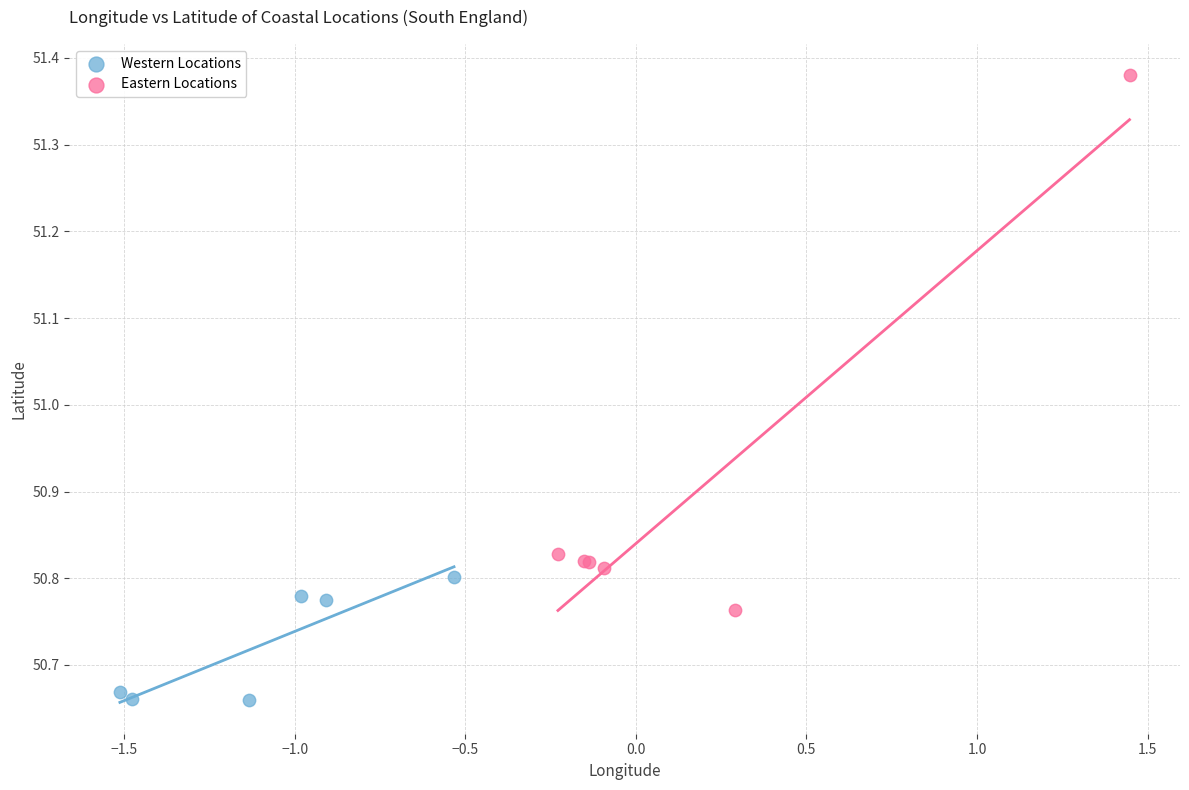

Which series has the widest spread of Y values?

Eastern Locations